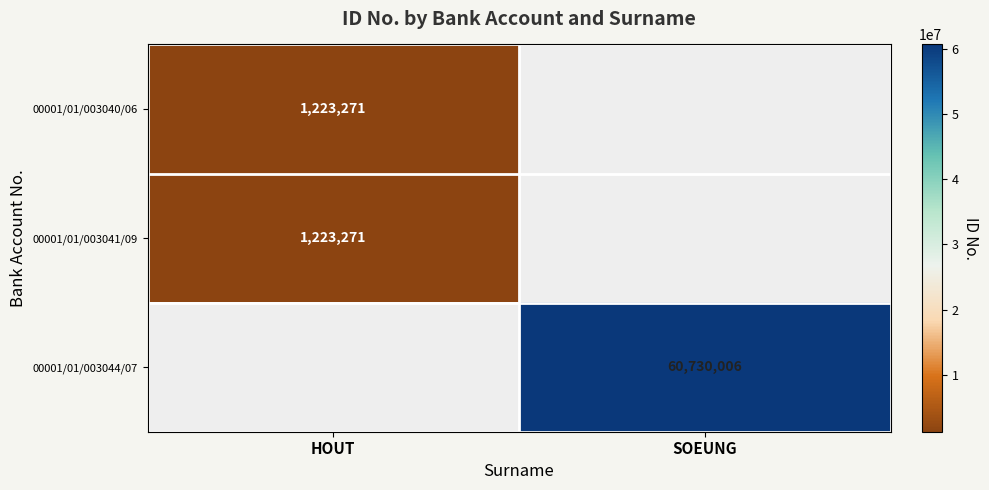

True or false: 00001/01/003044/07 has a value of 99702399 at SOEUNG.

False